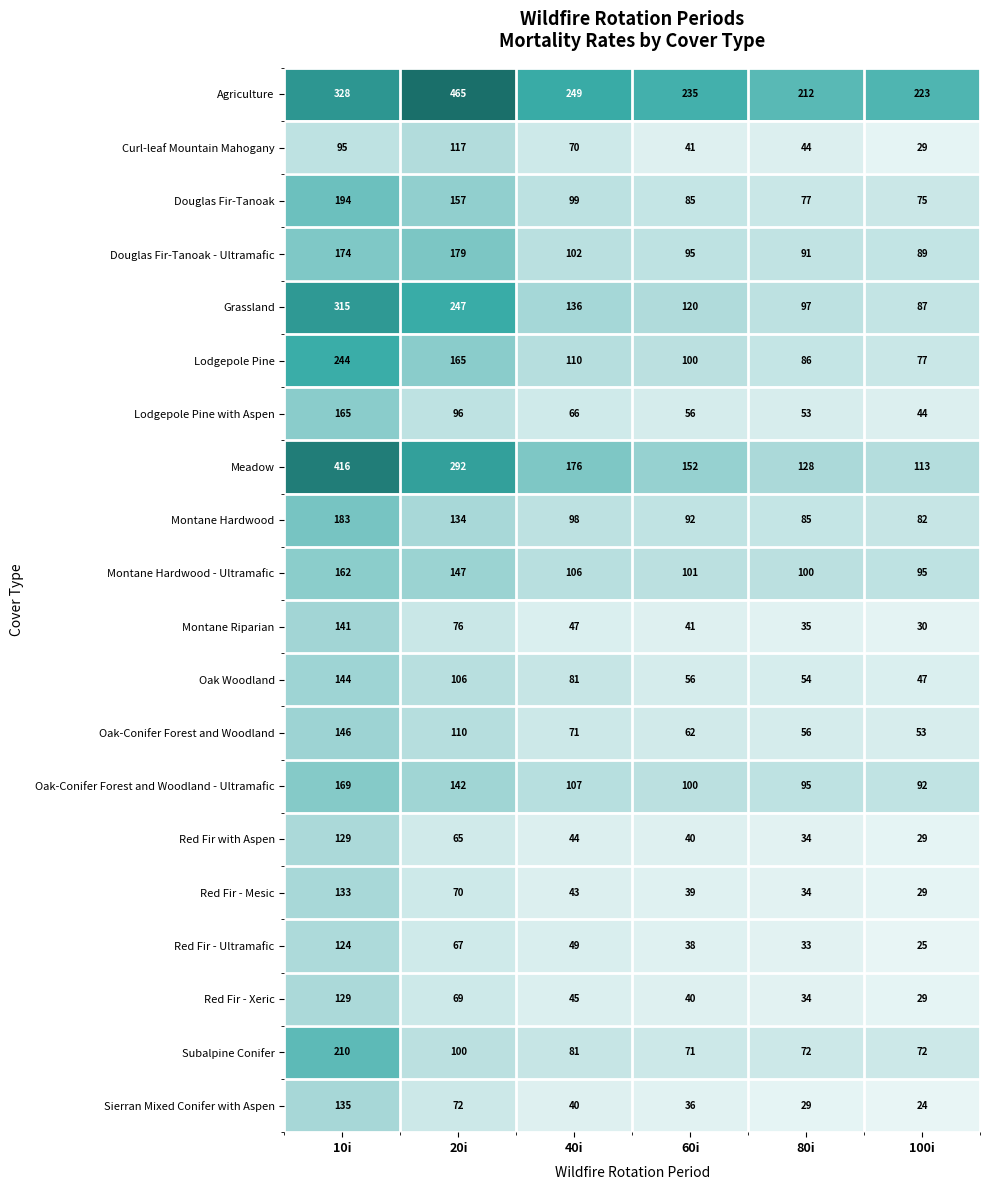

What is the greatest value displayed?

465